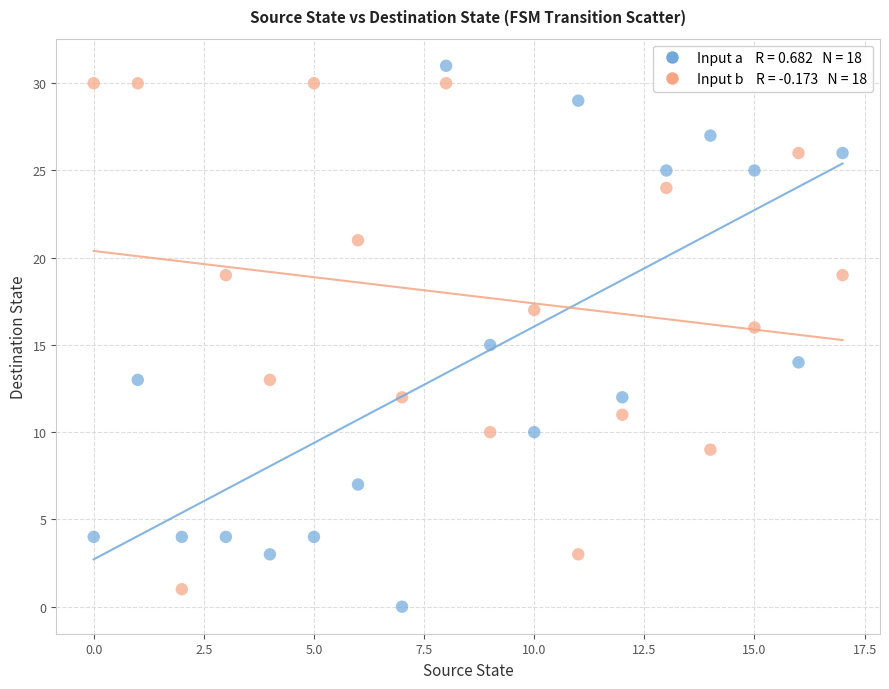

Across all data points, what is the range of Y values (max minus min)?

31